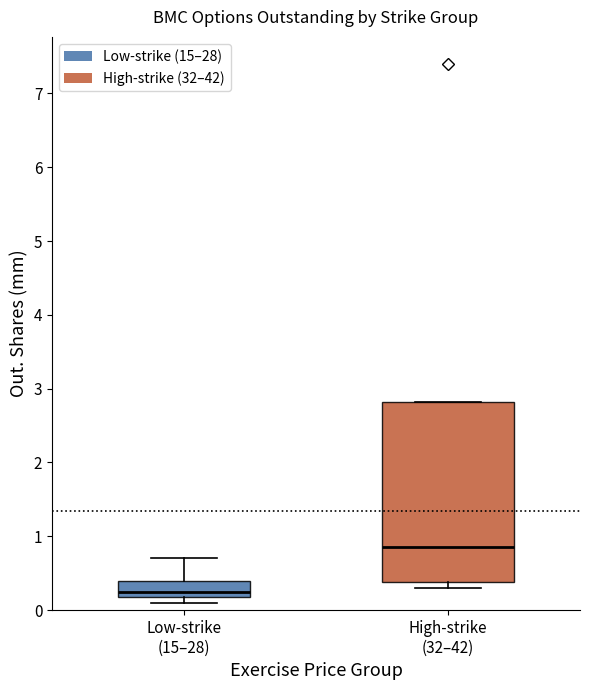

Which box's median line is the lowest?

Low-strike (15–28)